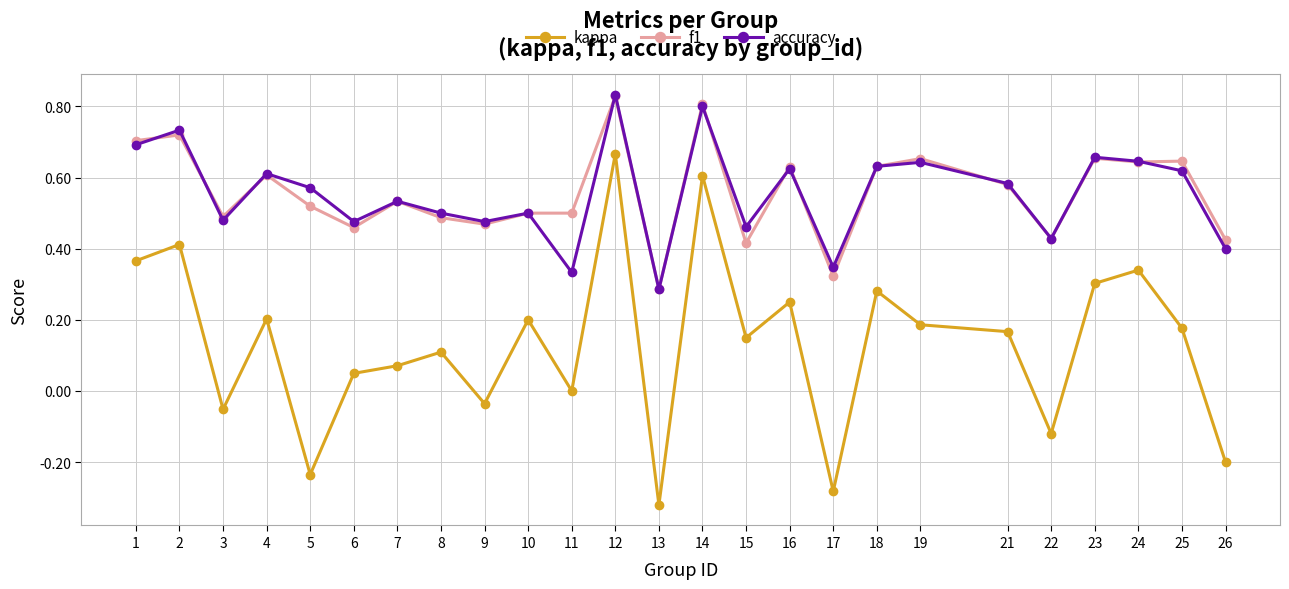

True or false: kappa and f1 cross at least once.

False